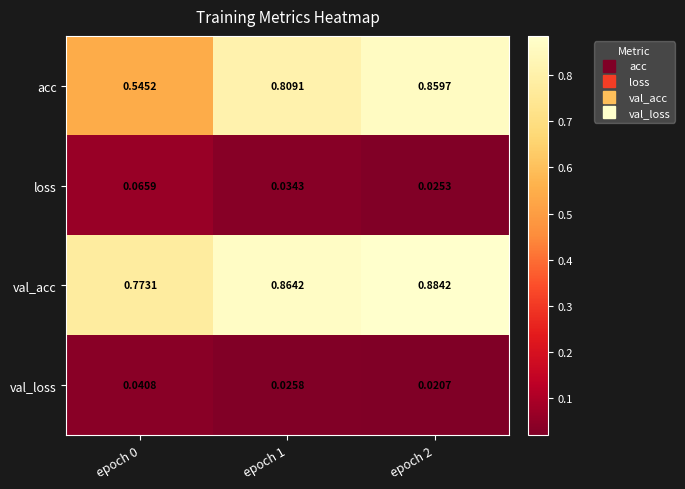

Which series has the largest total across all categories?

val_acc